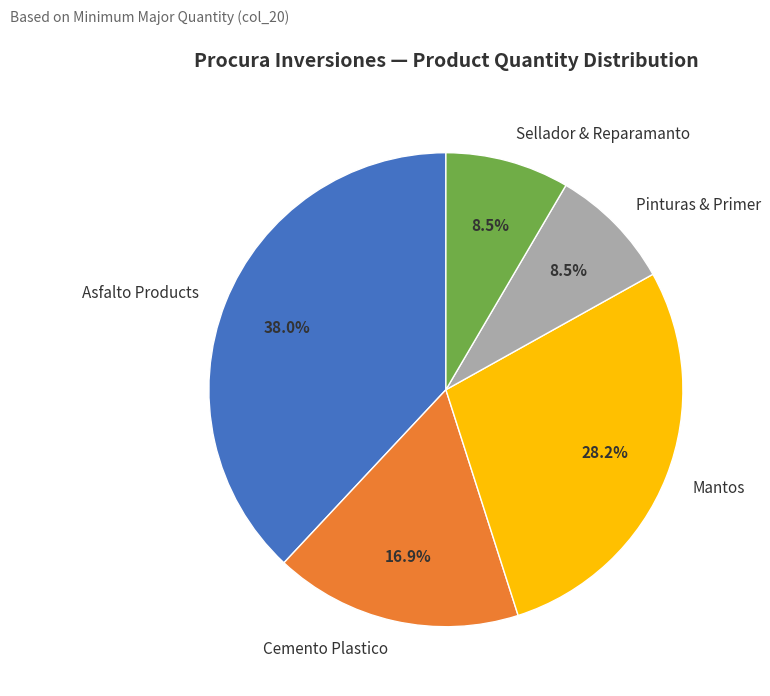

Count the number of slices in the pie.

5